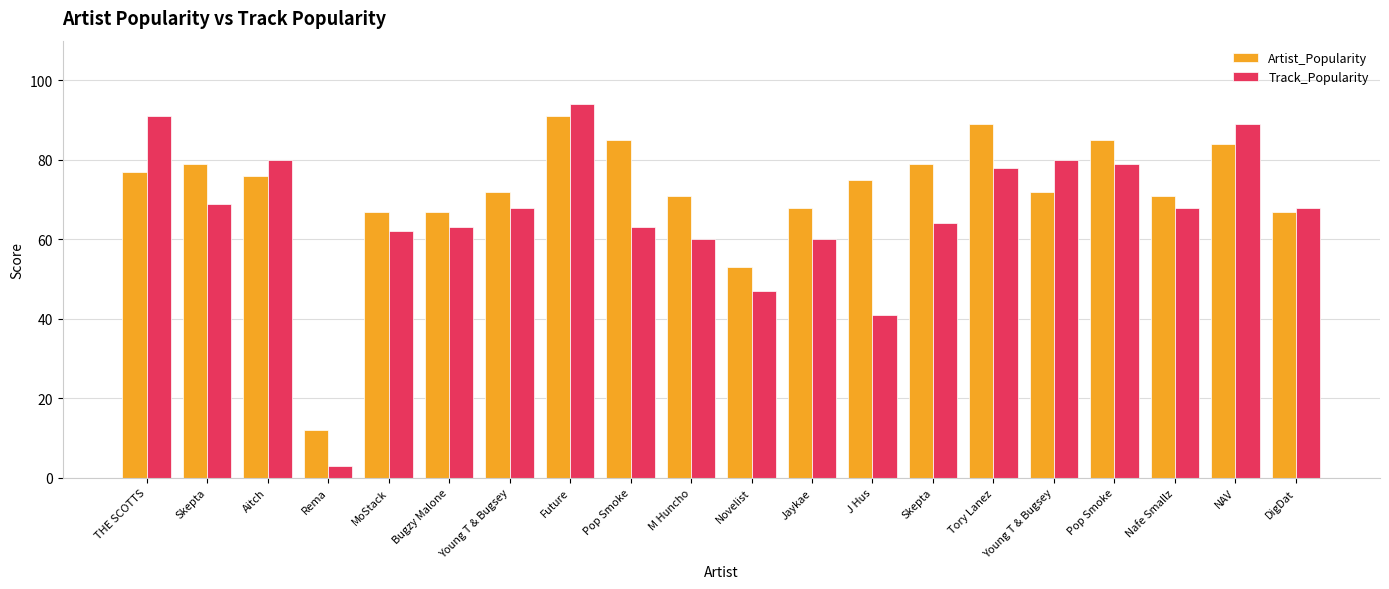

How many bars are there in total?

40